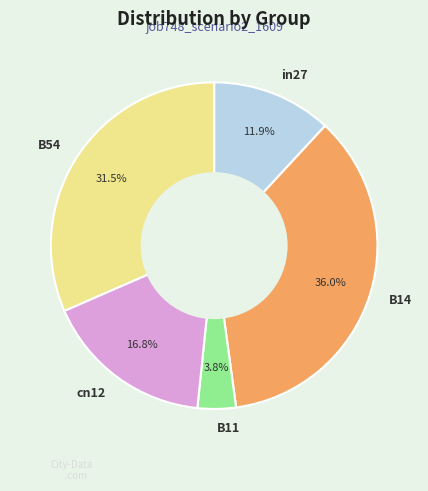

What percentage is NOT represented by B54?

68.5%